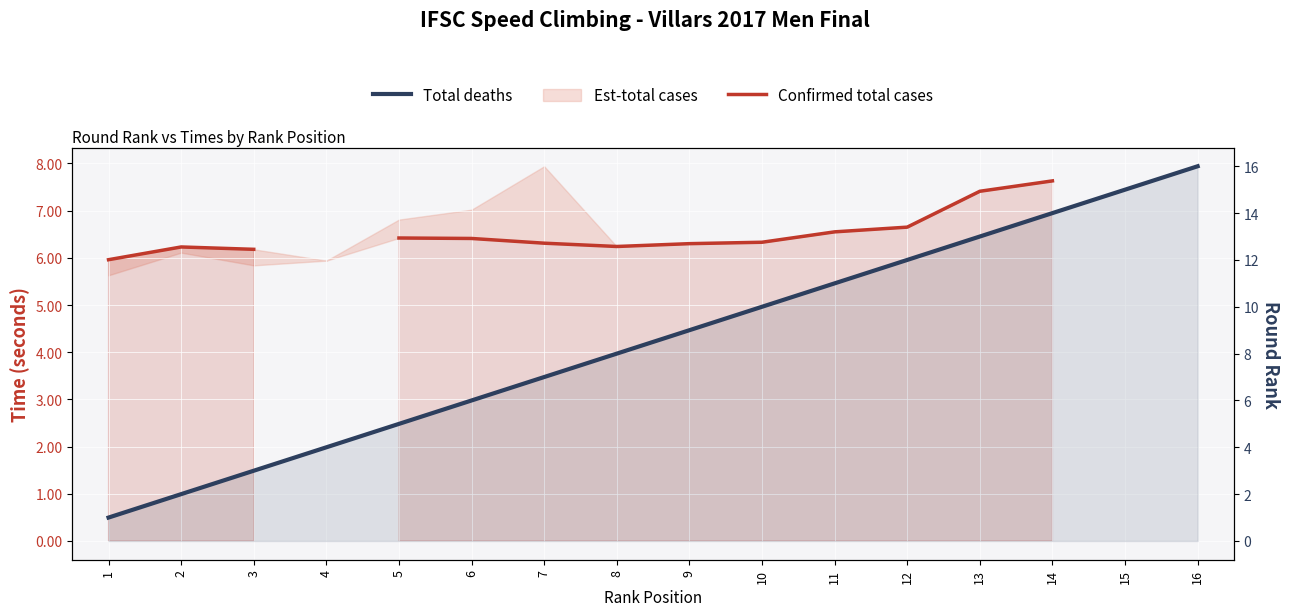

What is the minimum value for Total deaths?

1.0